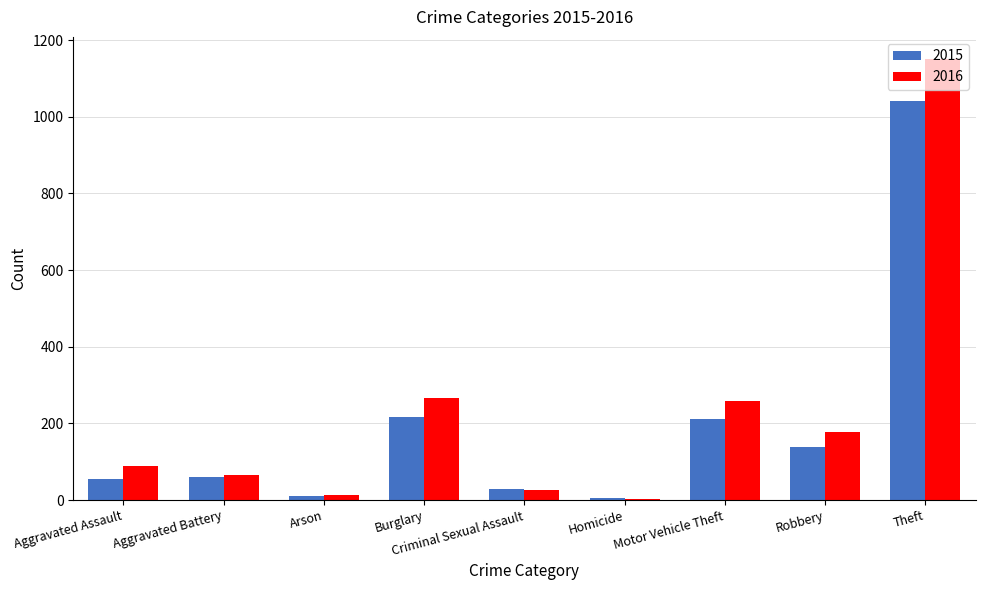

At Theft, list the series in order from smallest to largest.

2015, 2016